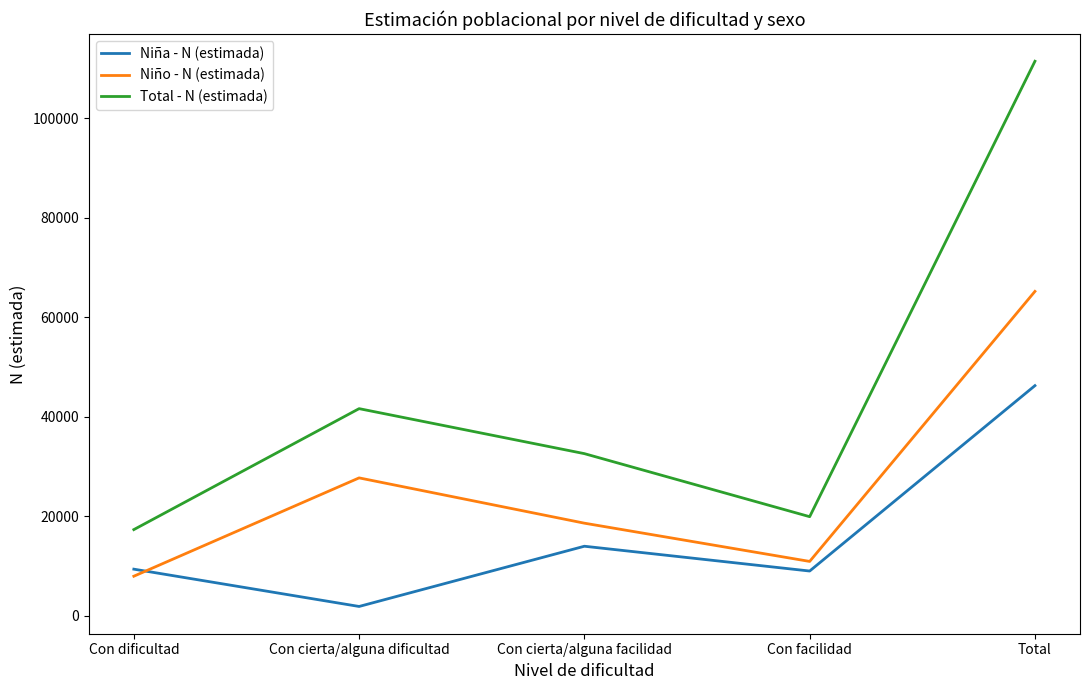

At which label is Niña - N (estimada) closest to 24058?

Con cierta/alguna facilidad